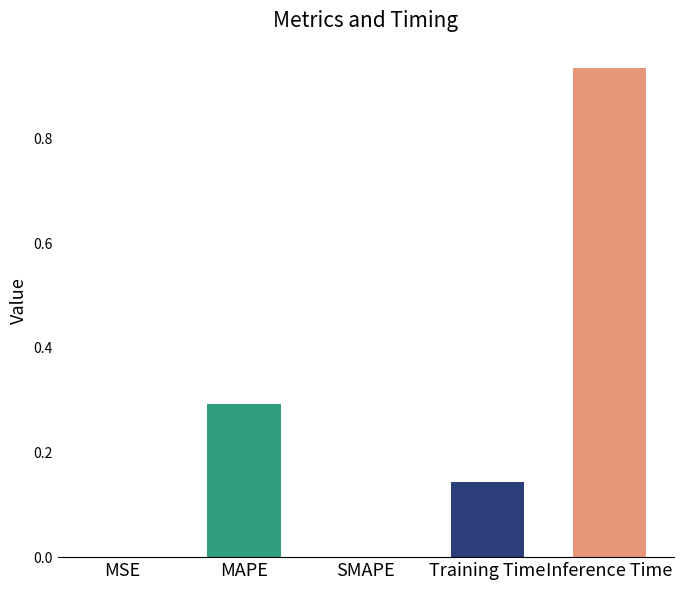

The value at MAPE is 0.3. True or false?

True